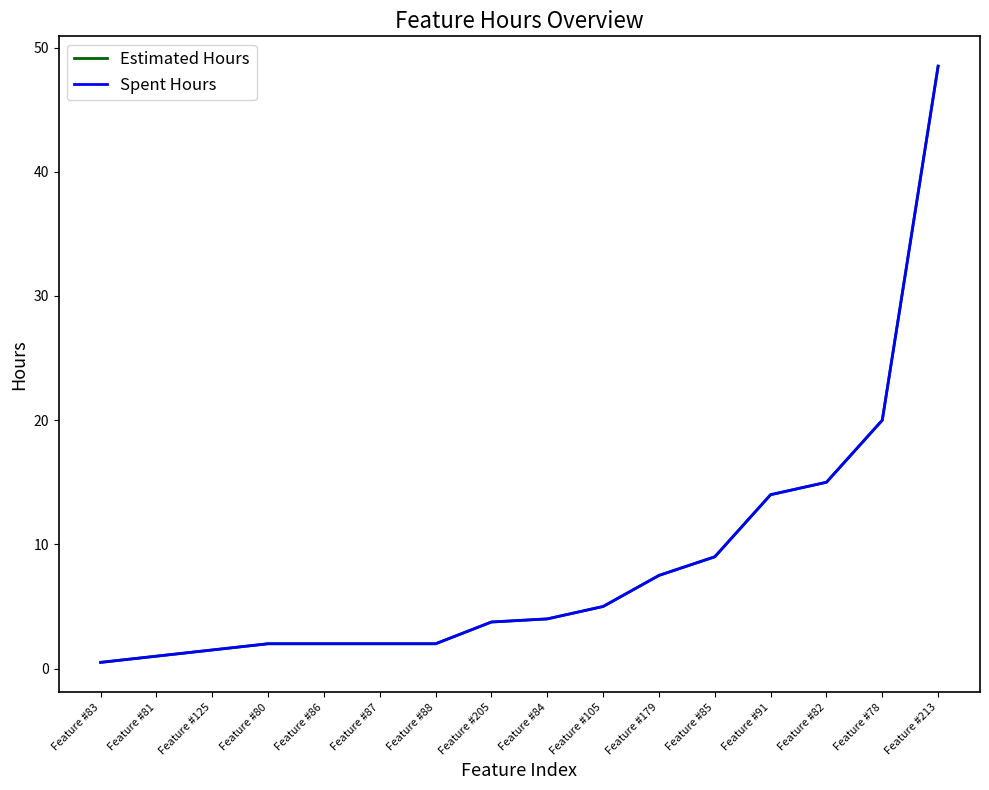

True or false: Estimated Hours and Spent Hours intersect in this chart.

False